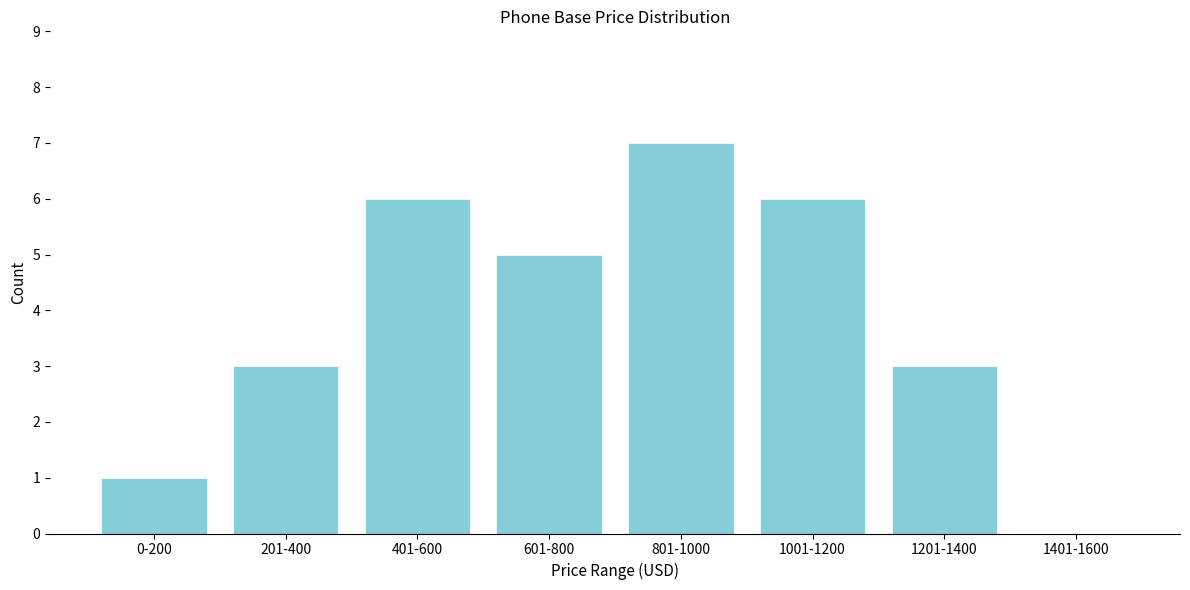

Reading left to right, extract all data points from this chart.

0-200=1	201-400=3	401-600=6	601-800=5	801-1000=7	1001-1200=6	1201-1400=3	1401-1600=0